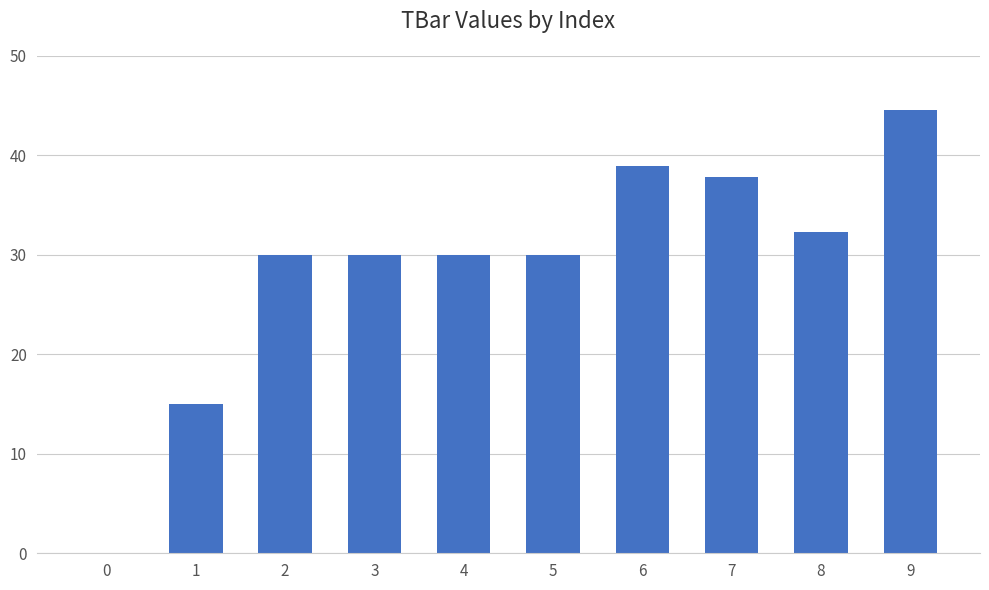

What is the change in value from 3 to 8?

+2.3